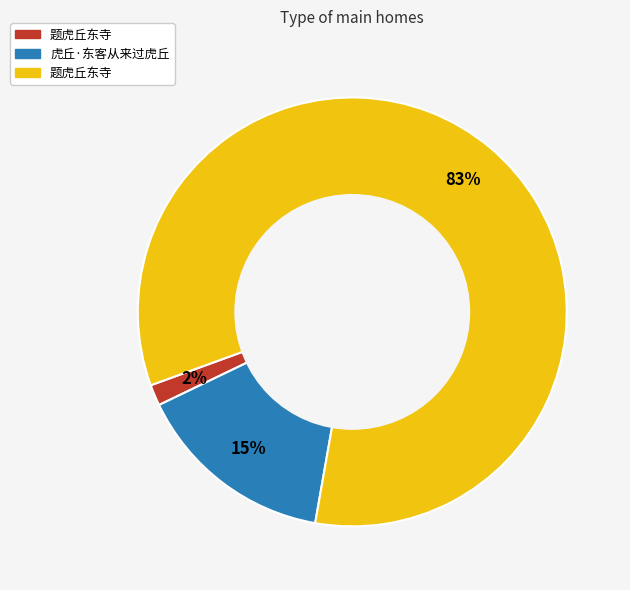

To the nearest percent, what is the average slice percentage?

33%